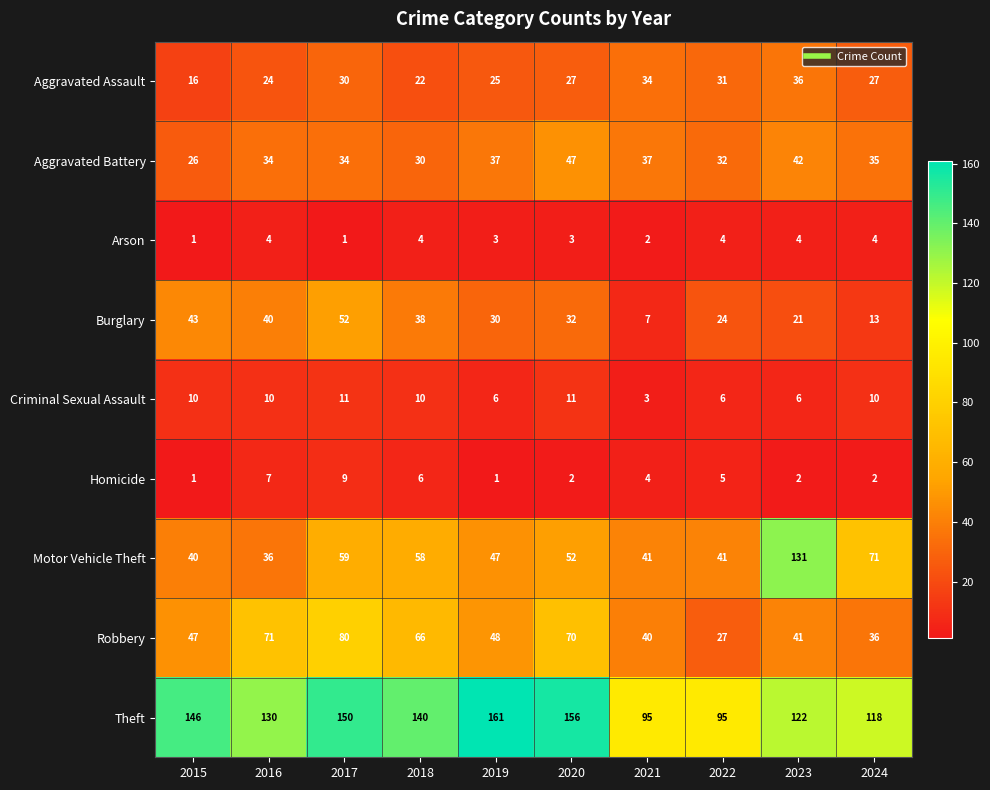

The value of Burglary at 2020 is 32. True or false?

True